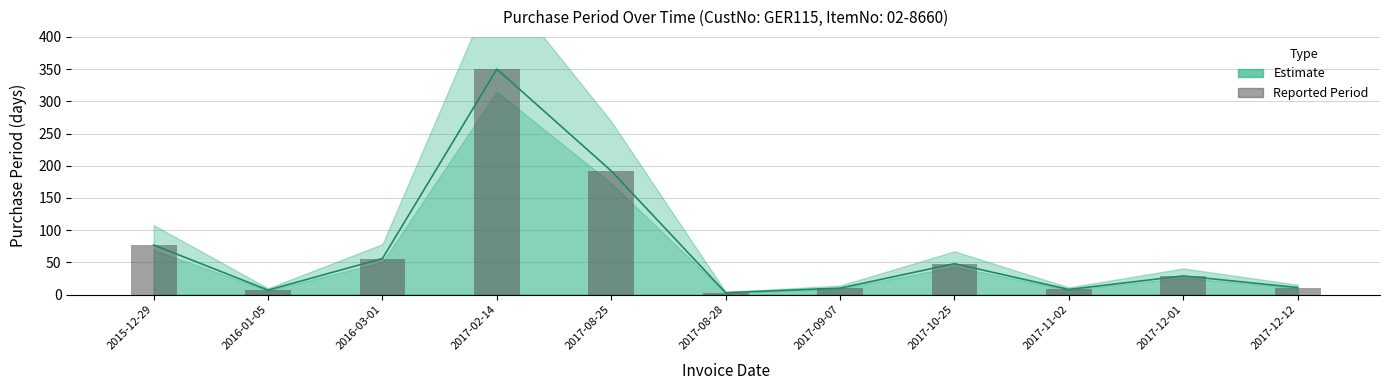

Reading left to right, transcribe all the data shown in this chart.

77	7	56	350	192	3	10	48	8	29	11